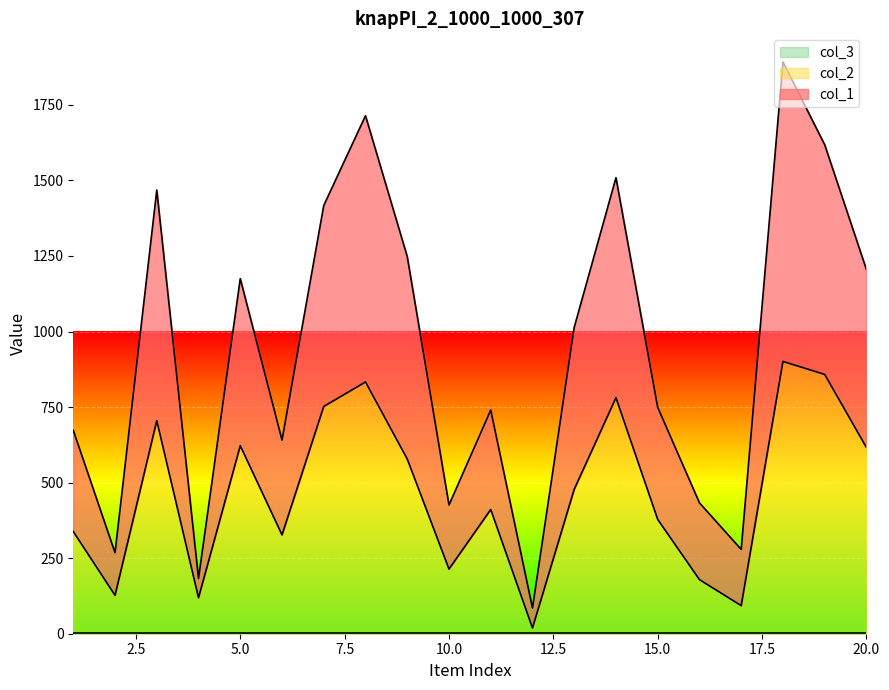

Which series has the largest total across all categories?

col_1